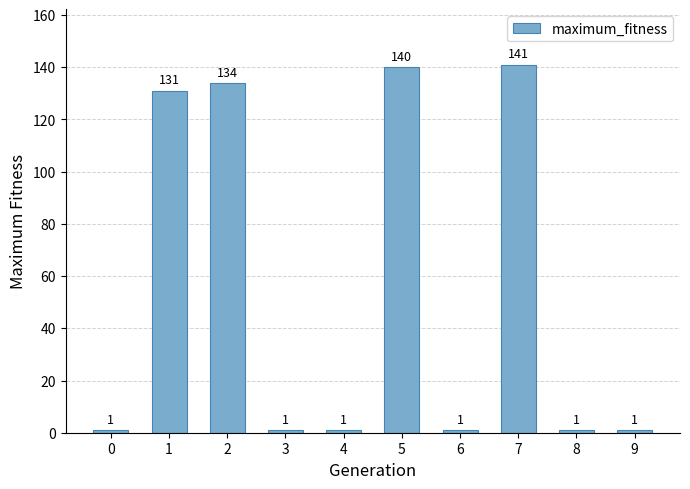

What is the smallest value displayed?

1